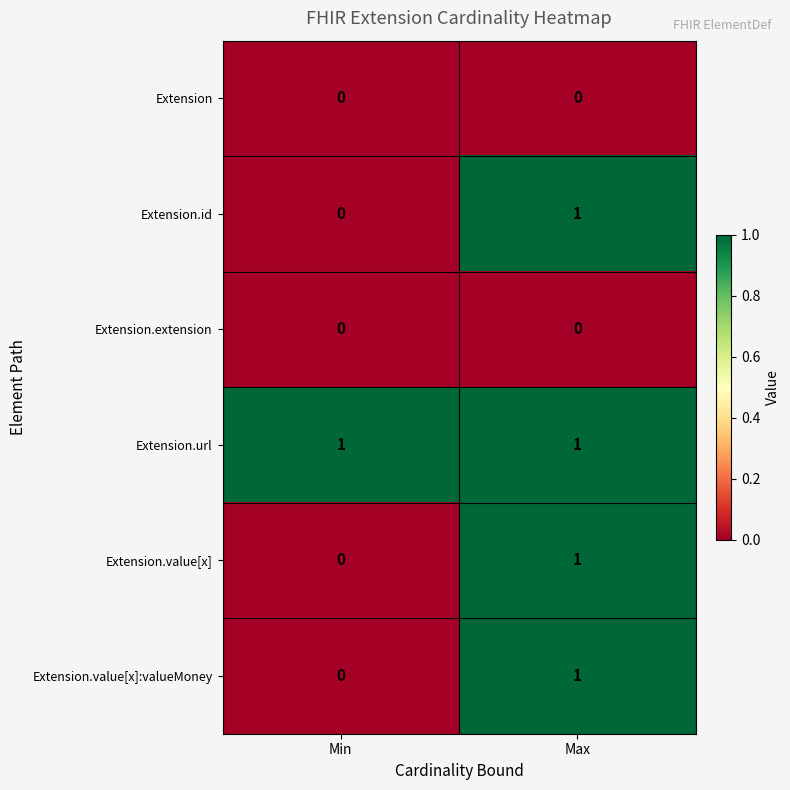

Count the number of categories in the chart.

2